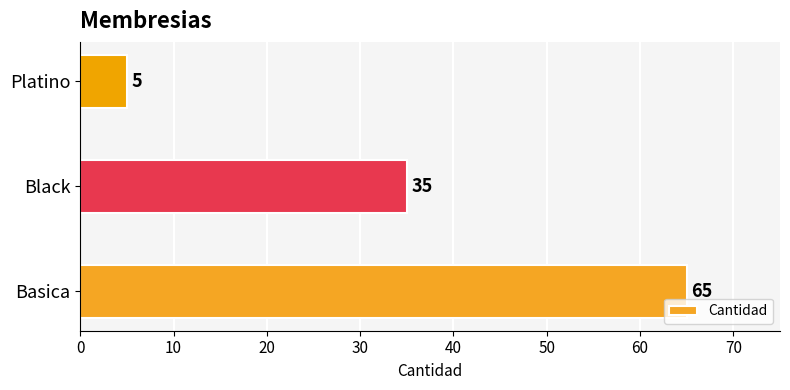

Reading bottom to top, transcribe all the data shown in this chart.

65	35	5